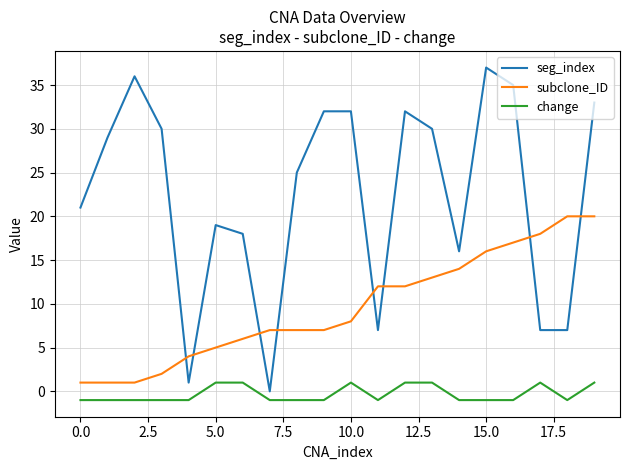

Which series ends up on top after the final intersection of seg_index and subclone_ID?

seg_index